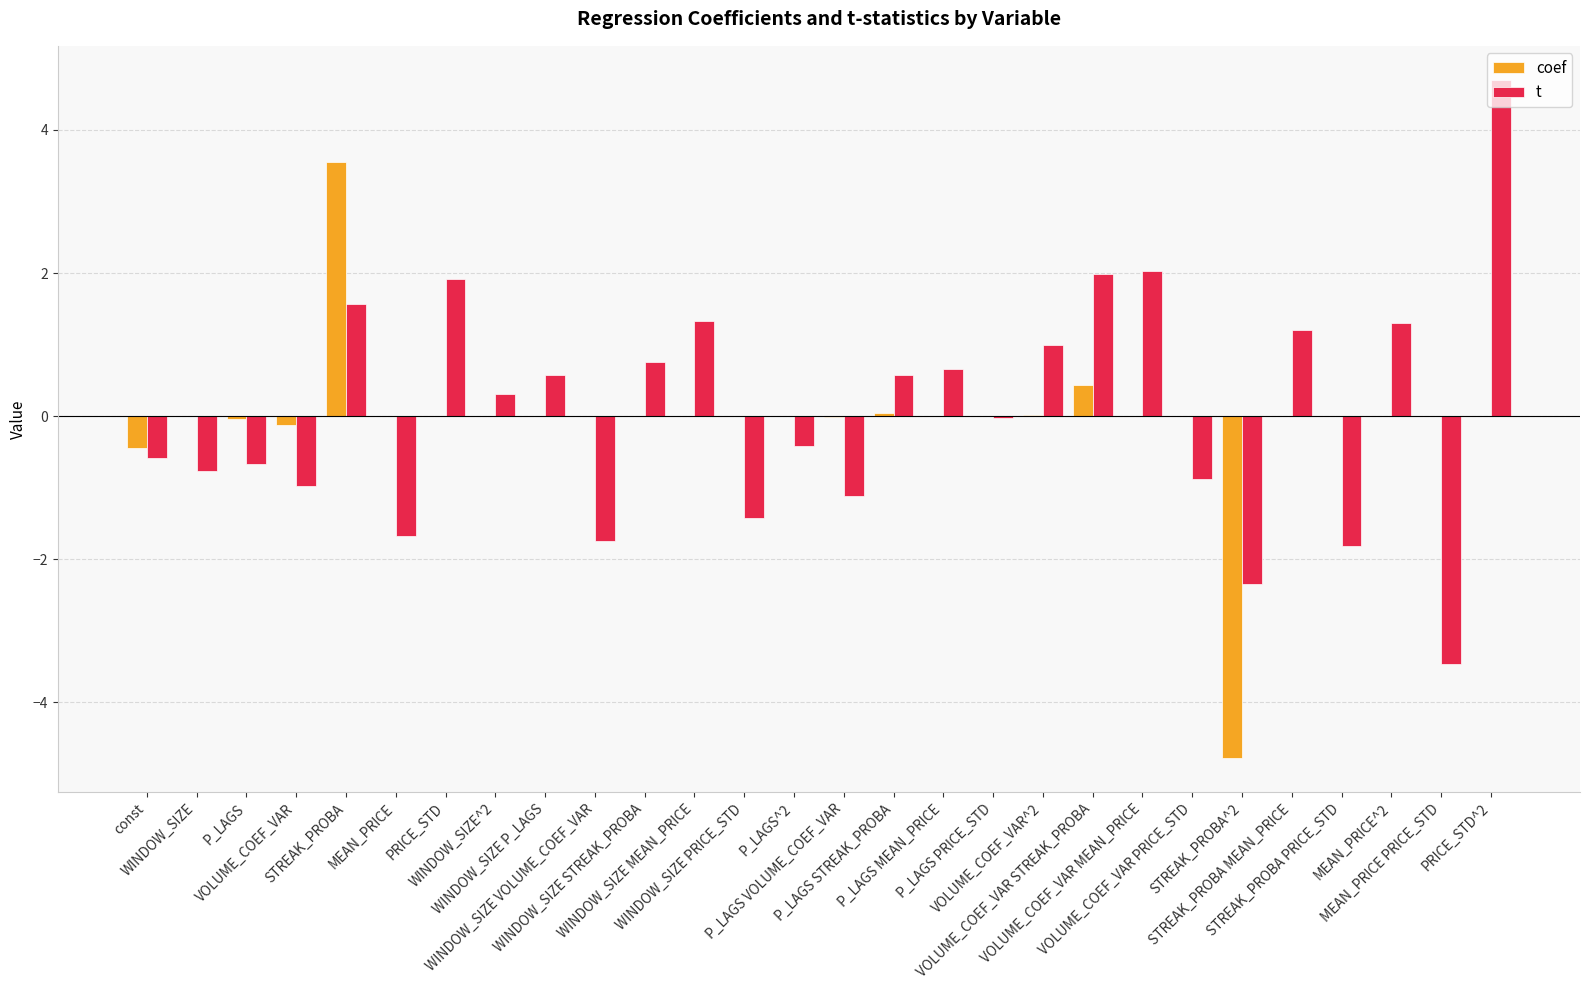

What is the sum of the coef values at STREAK_PROBA and P_LAGS VOLUME_COEF_VAR?

3.5